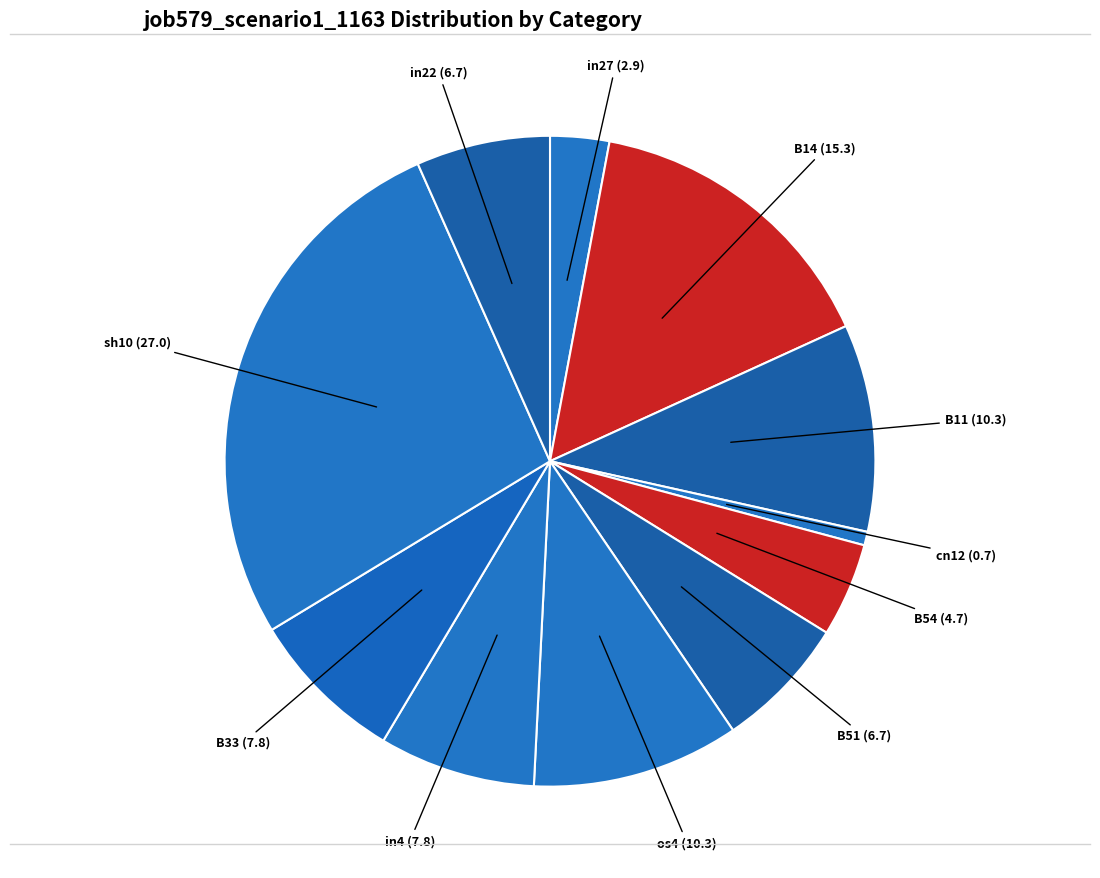

What is the largest slice in the pie chart?

sh10